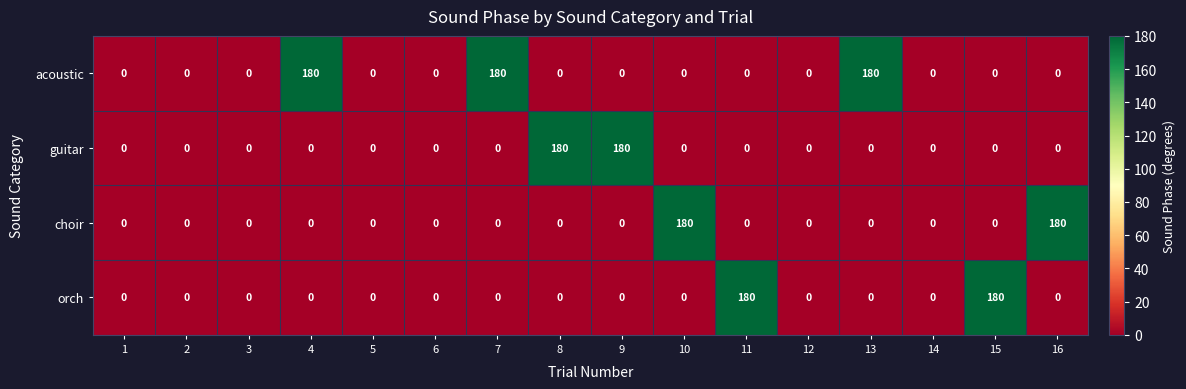

Which series has the largest total across all categories?

acoustic